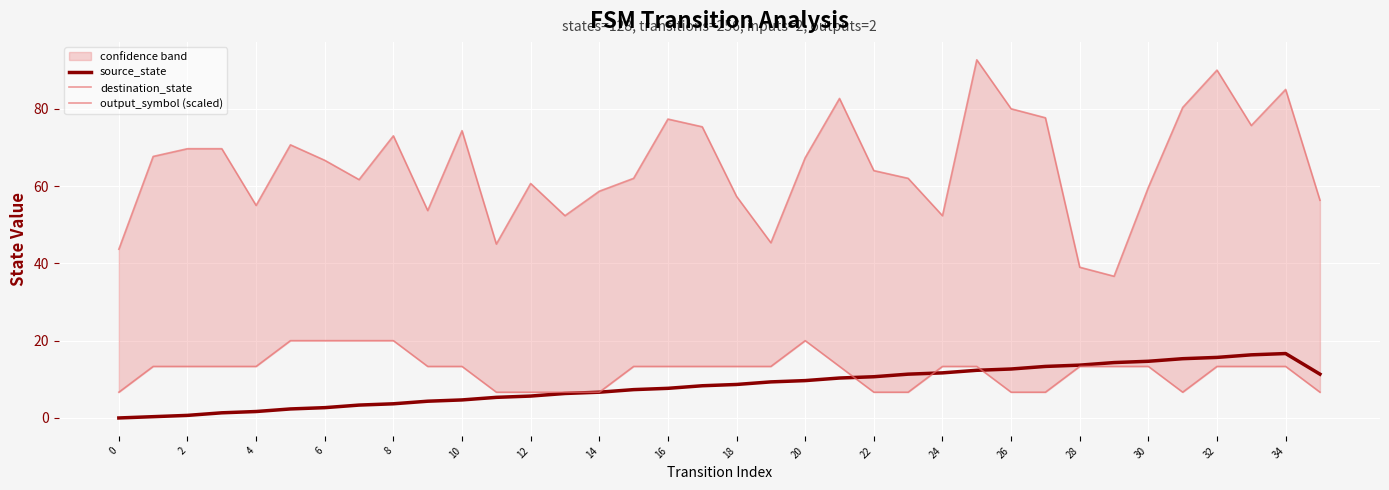

True or false: source_state has a value of 8.7 at 18.

True